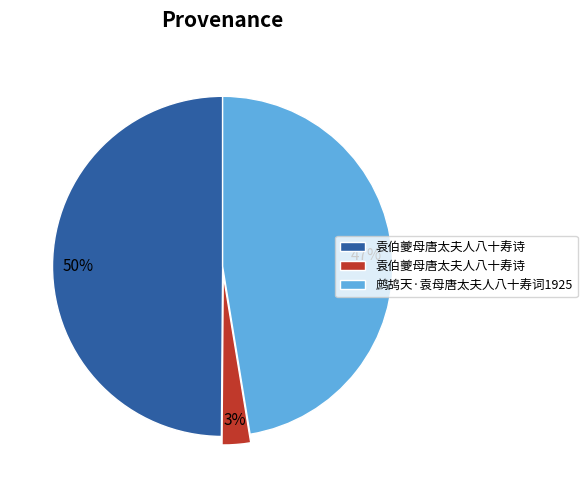

To the nearest percent, what is the average slice percentage?

33%